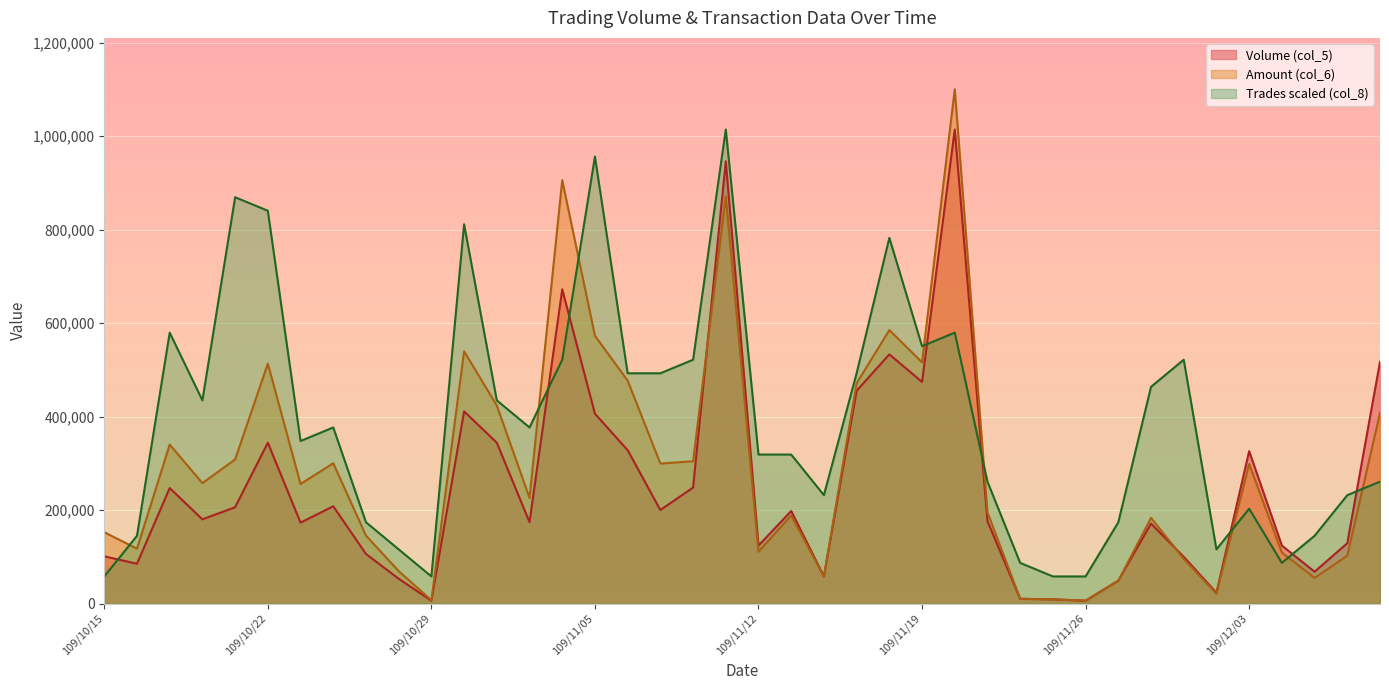

True or false: Amount (col_6) has a value of 870660.0 at 109/11/11.

True